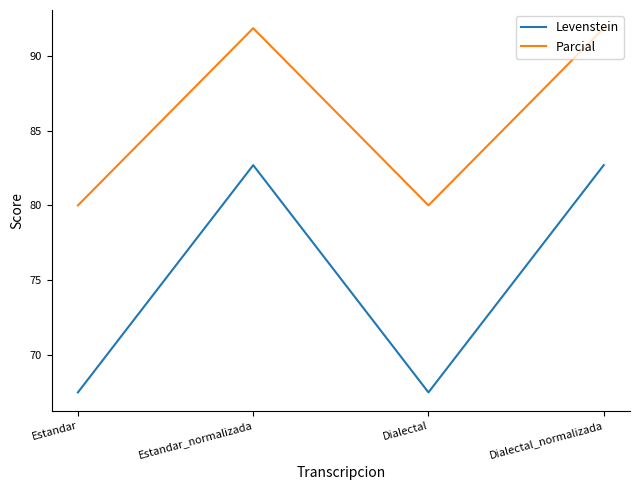

Which series changed the most between Estandar and Dialectal_normalizada?

Levenstein